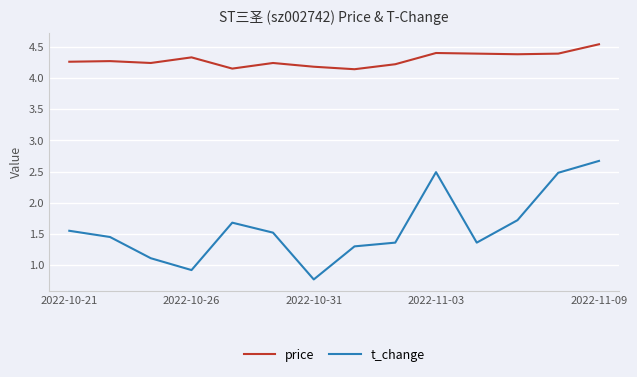

Which series has the largest range (max minus min)?

t_change